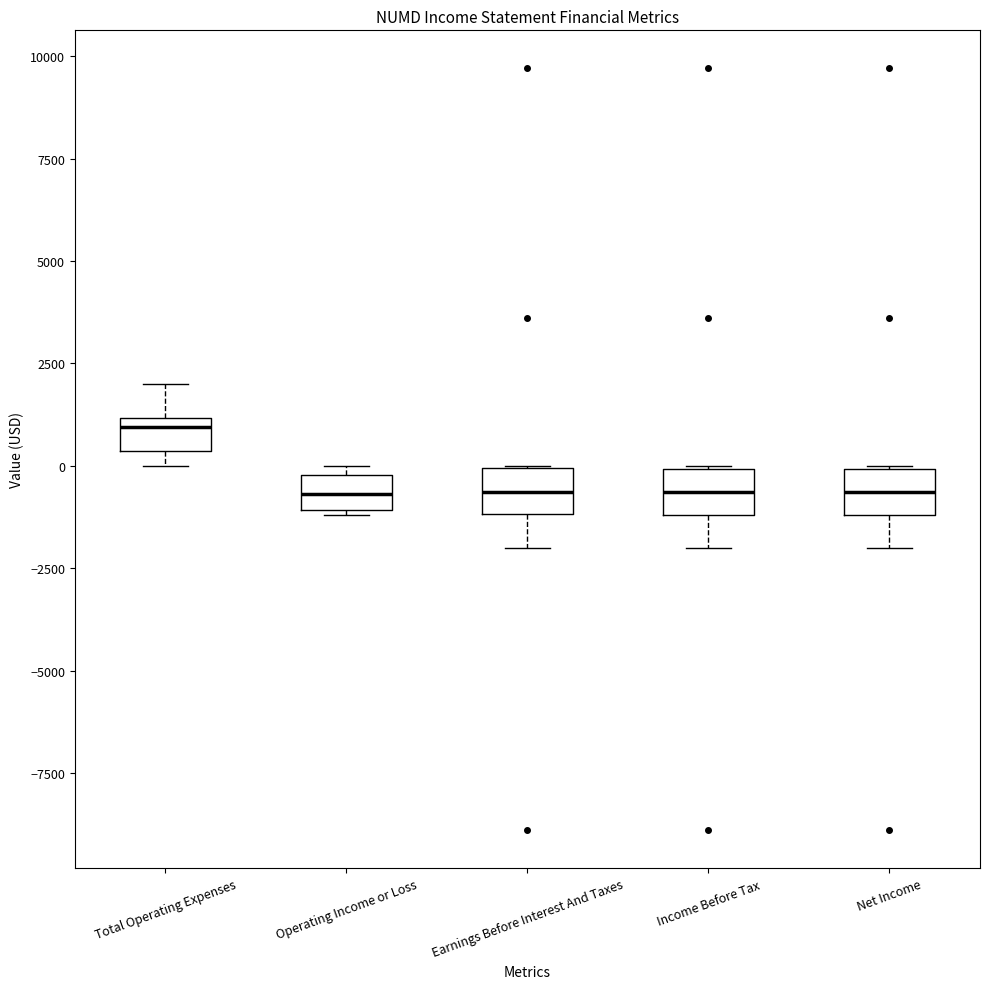

Reading left to right, read every box against the y-axis: the position of its median line, the range the box covers, and the ends of its whiskers. The values are not printed on the chart, so give them approximately, as read against the axis.

Total Operating Expenses: median 1000 (just below the box's upper edge), box 500 to 1000, whiskers 0 to 2000
Operating Income or Loss: median -500, box -1000 to 0, whiskers -1000 to 0 (just above the box's upper edge)
Earnings Before Interest And Taxes: median -500, box -1000 to 0, whiskers -2000 to 0
Income Before Tax: median -500, box -1000 to 0, whiskers -2000 to 0
Net Income: median -500, box -1000 to 0, whiskers -2000 to 0